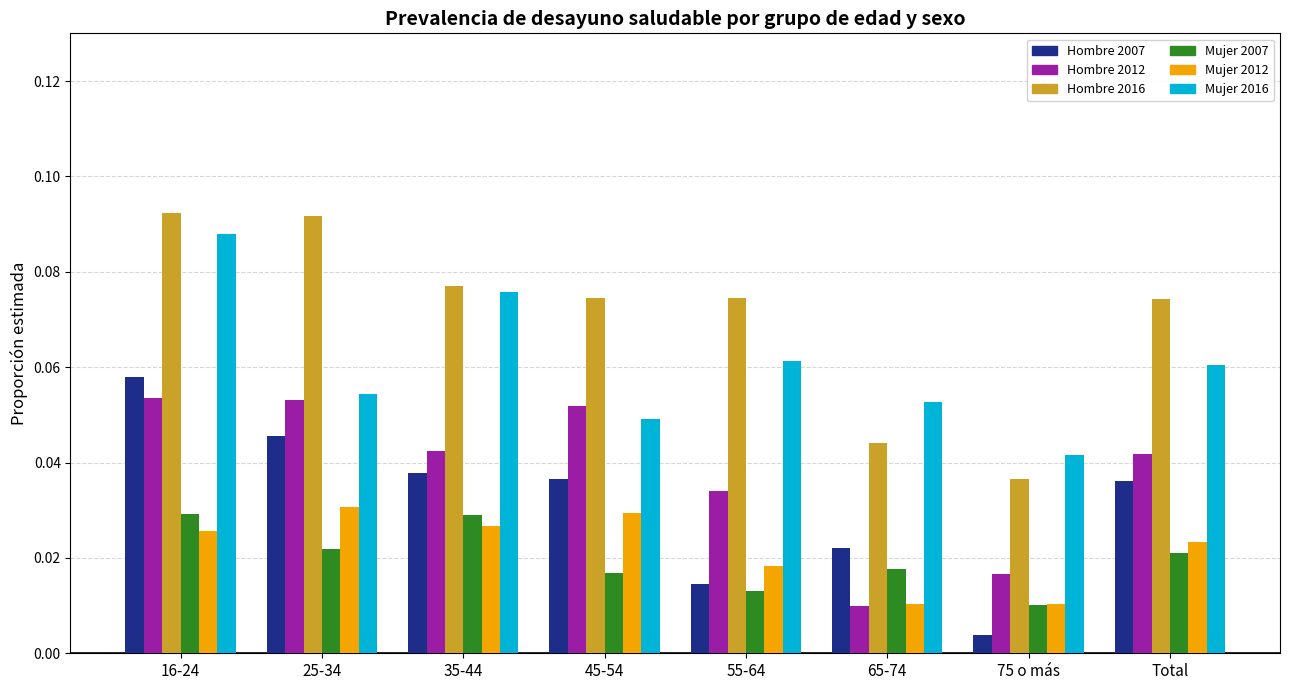

Which category has the lowest value across all series?

75 o más